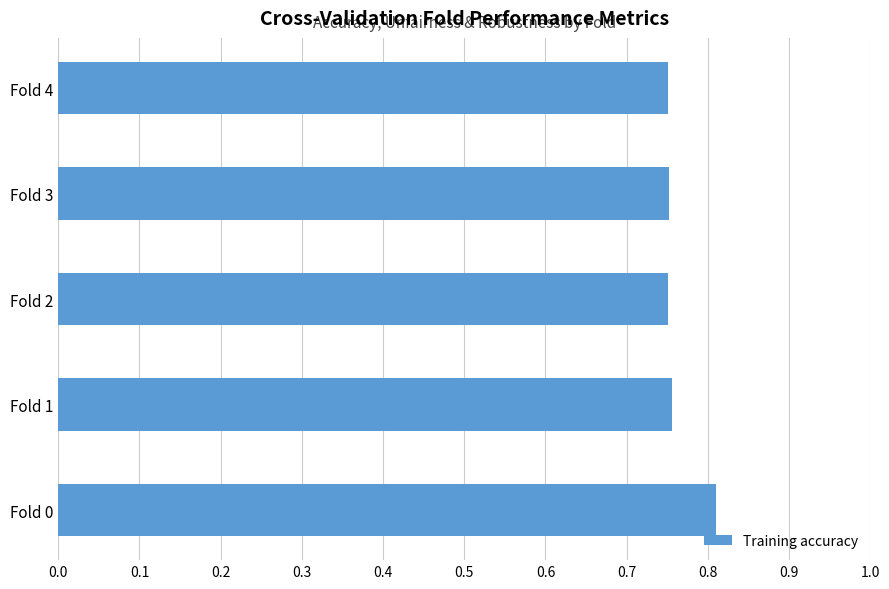

Count the values in the range 0 to 1.

5